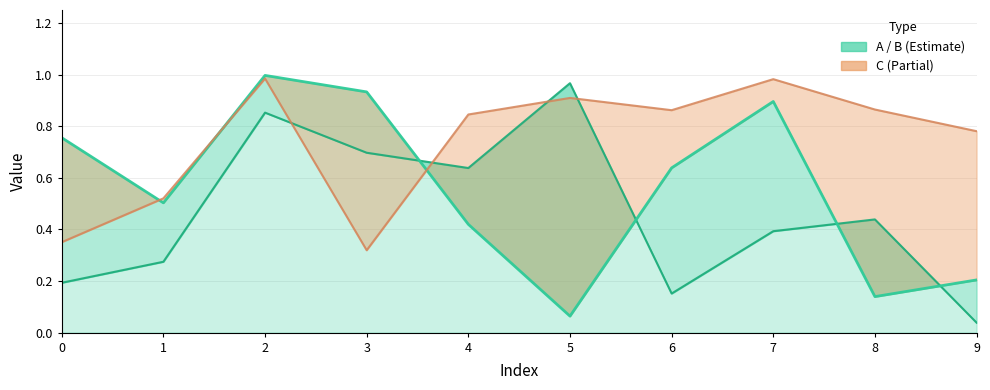

True or false: C has more than 1 points higher than both neighbors.

True